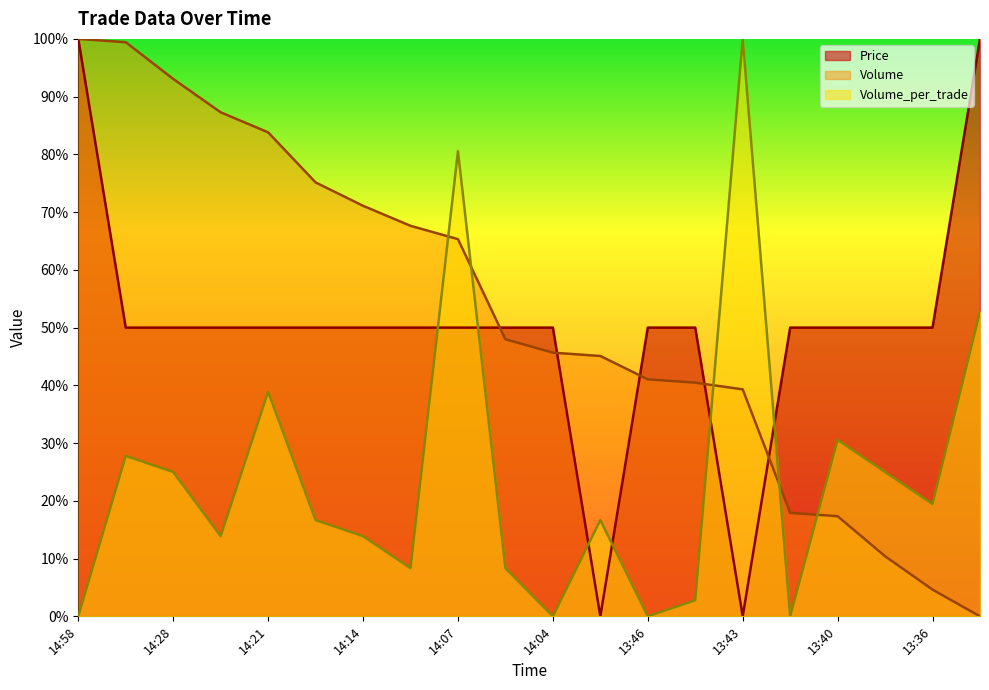

Which series has the largest range (max minus min)?

Price